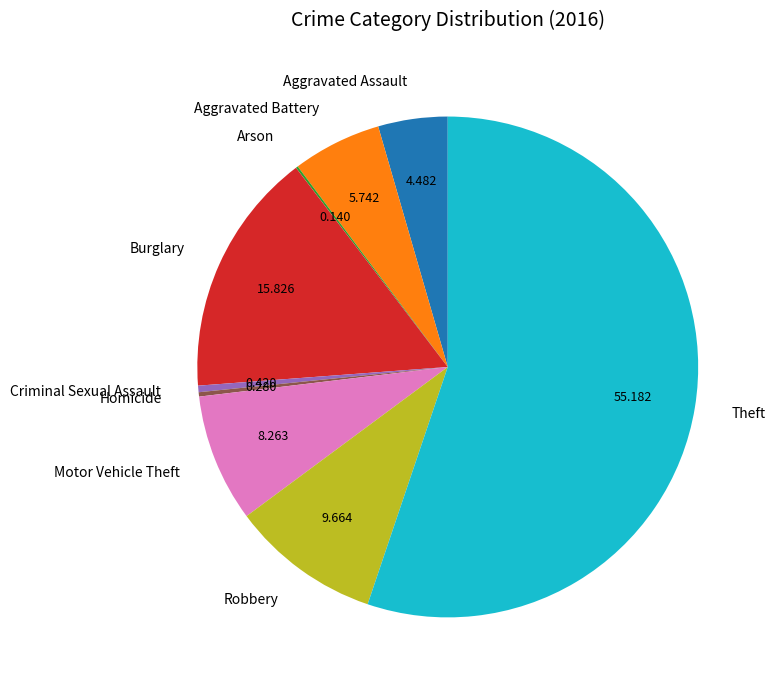

Between Aggravated Assault and Burglary, which is larger?

Burglary